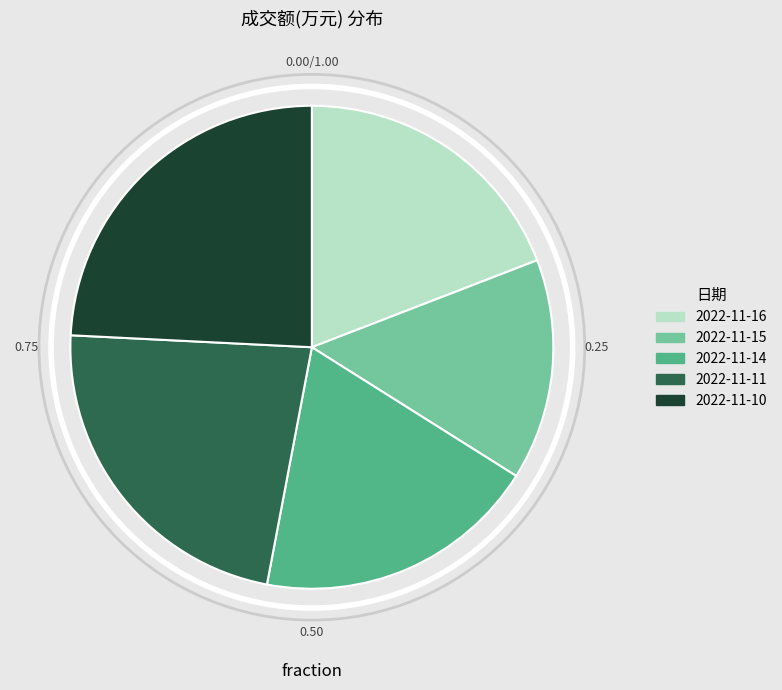

Does any single category account for the majority?

No